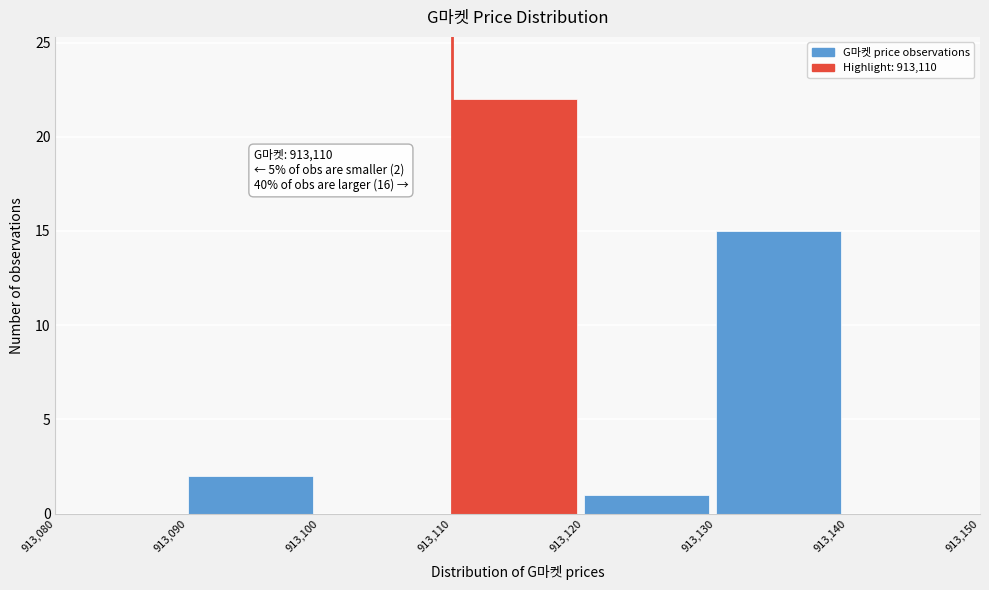

Over which range of the x-axis is the bar tallest?

913,110 to 913,120